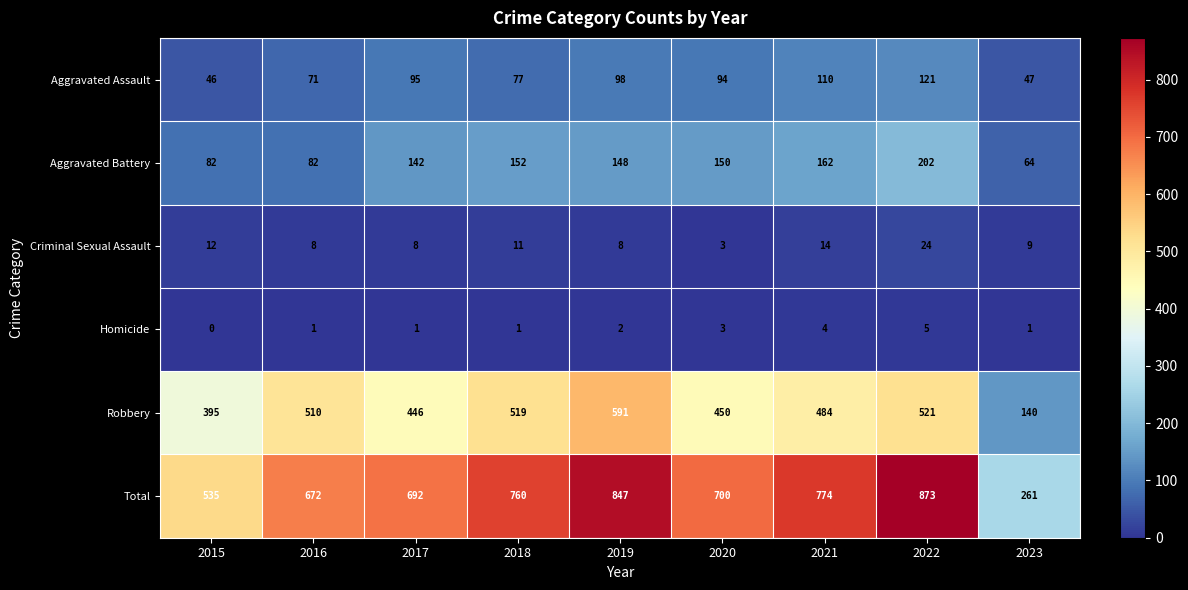

Which series has the largest total across all categories?

Total